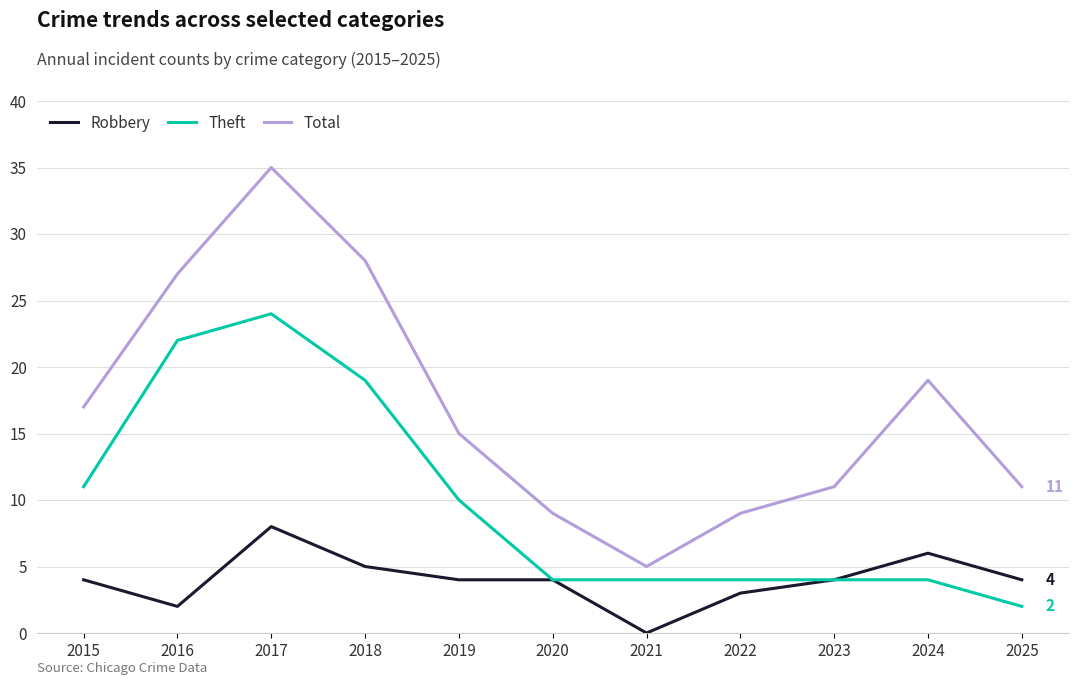

What is the highest value of the Robbery series?

8